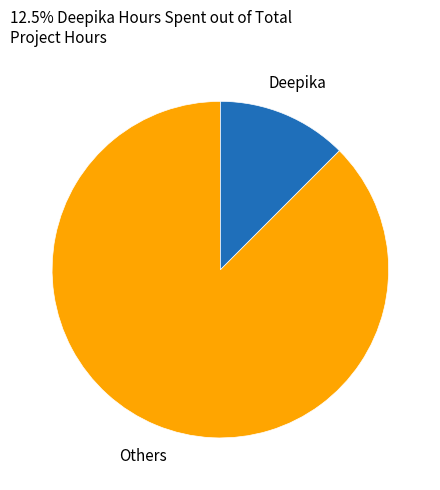

Which has a higher value, Deepika or Others?

Others